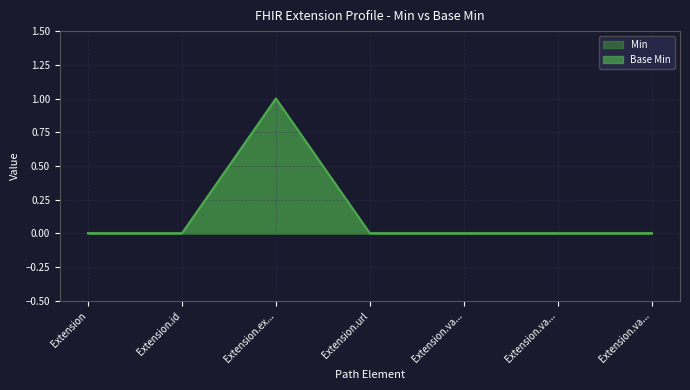

What is the label of the 2nd point from the right?

Extension.va...